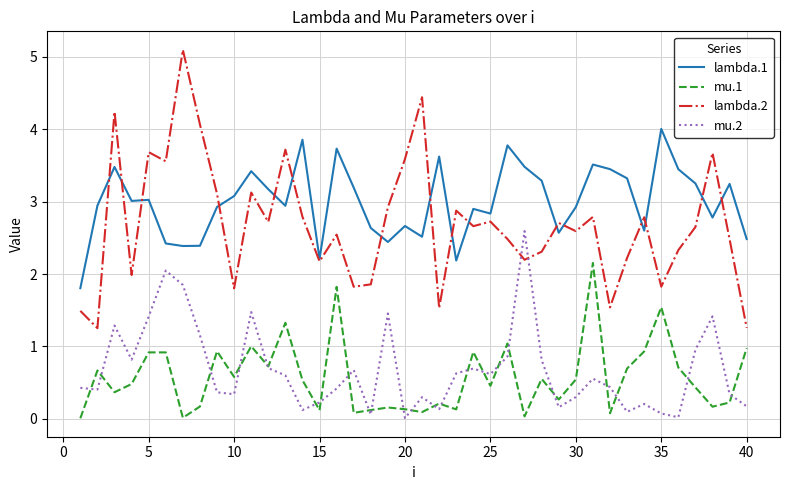

Which series has the largest range (max minus min)?

lambda.2